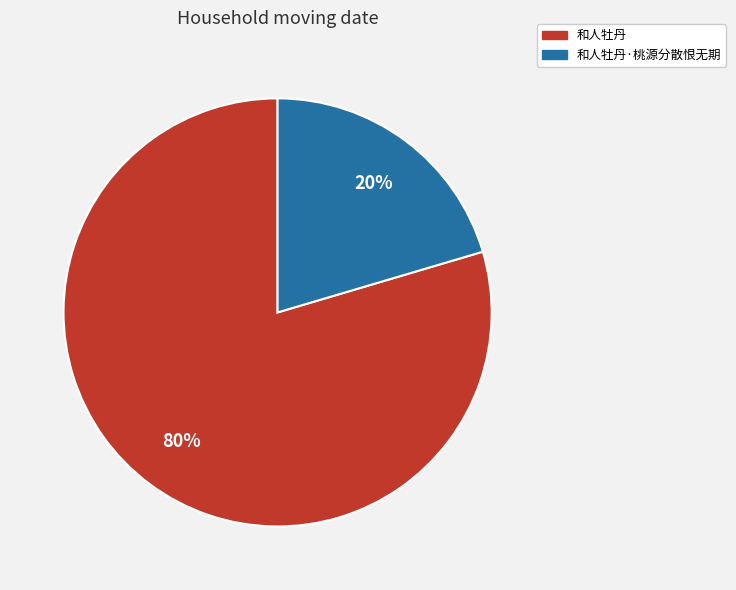

How many slices are in this pie chart?

2